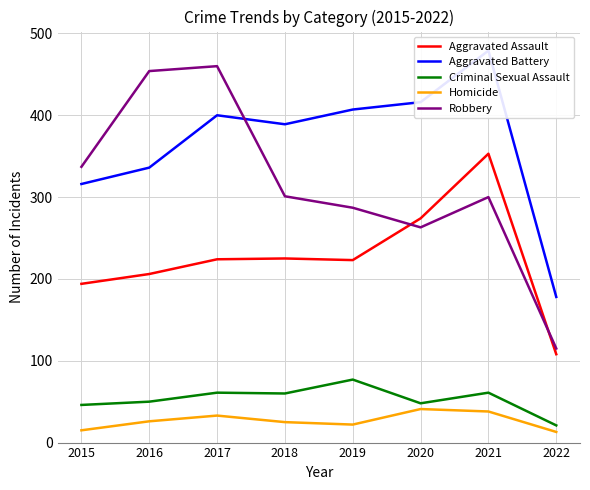

At which category does the chart reach its minimum across all series?

2022